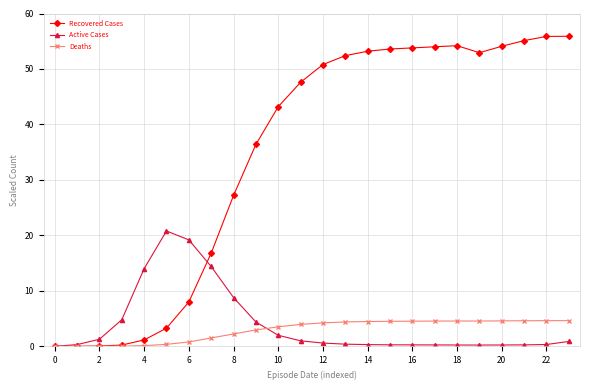

At how many categories does at least one series exceed 38?

14